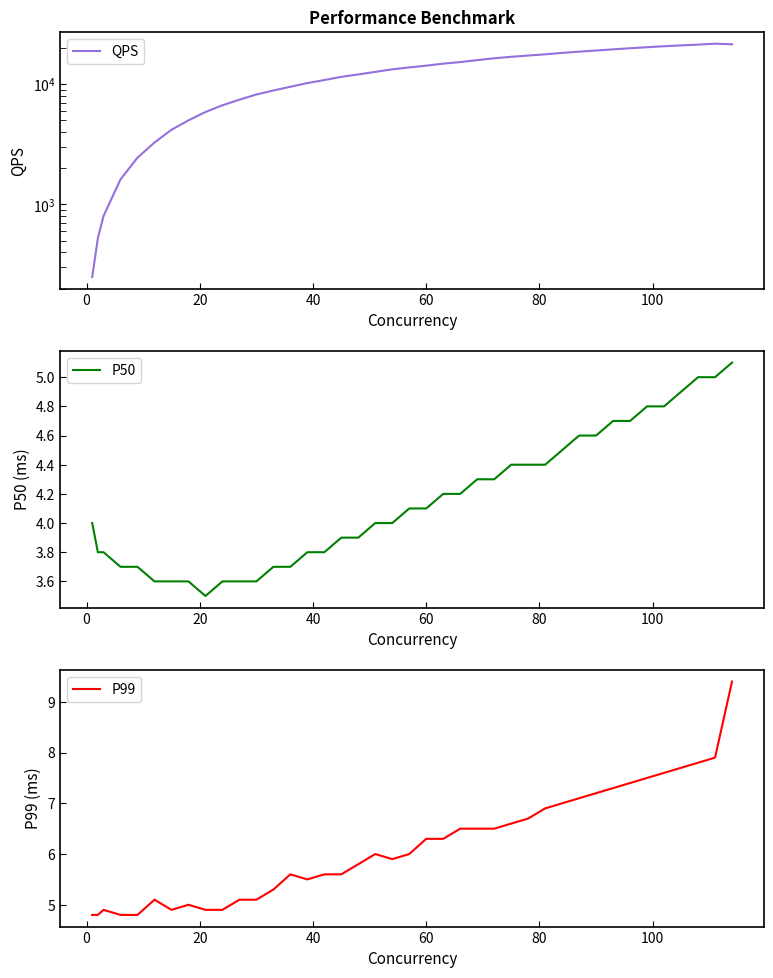

What is the greatest value displayed?

21737.3